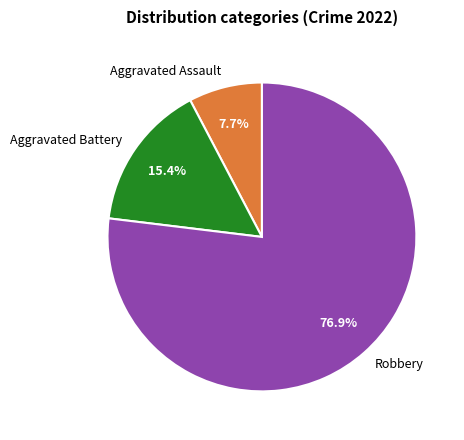

To the nearest percent, what portion does Robbery represent?

77%